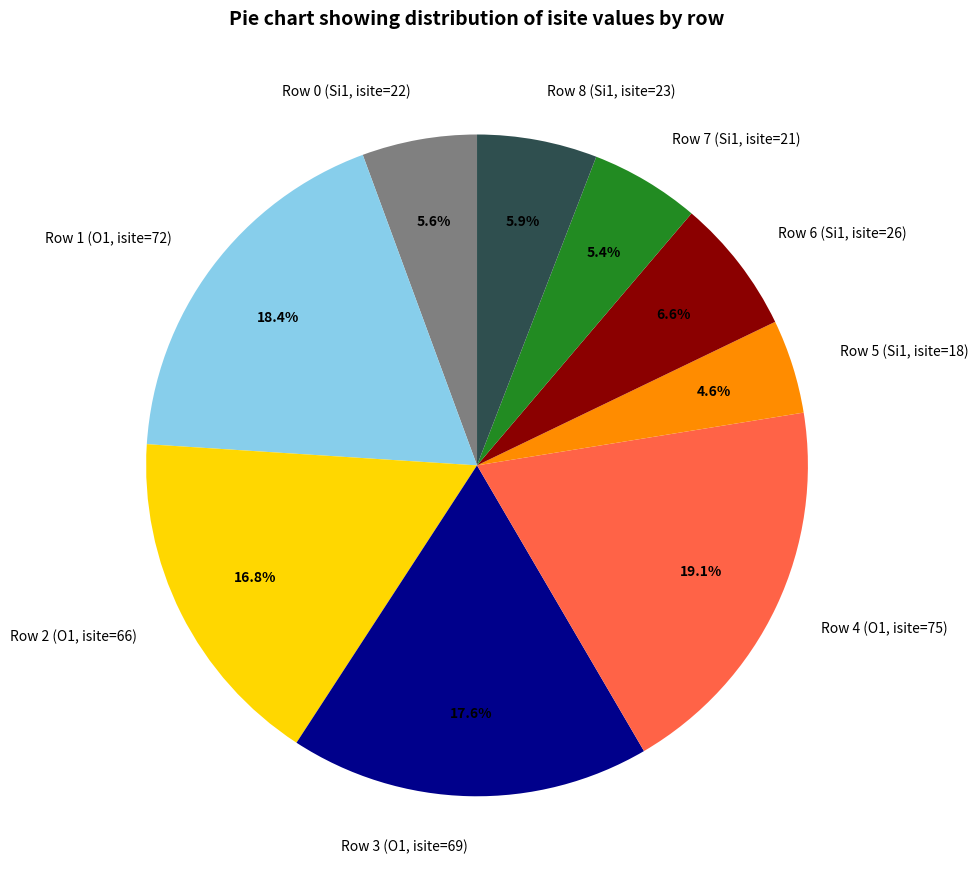

Approximately how many times larger is the value at Row 1 (O1, isite=72) compared to Row 8 (Si1, isite=23)?

3.1